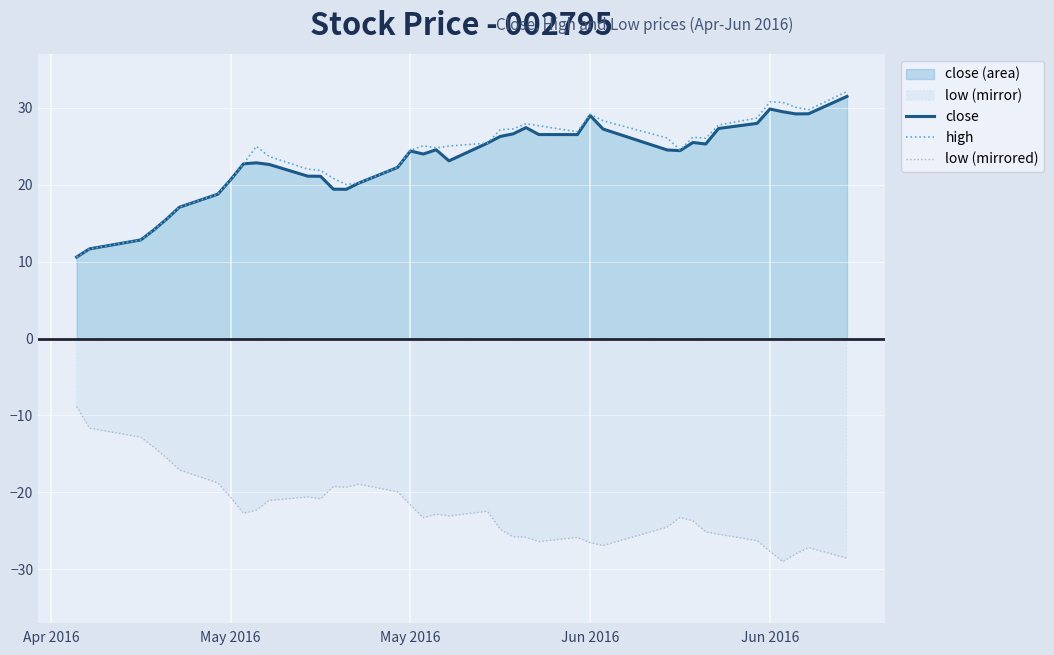

Does the chart display data point markers on the line(s)?

No